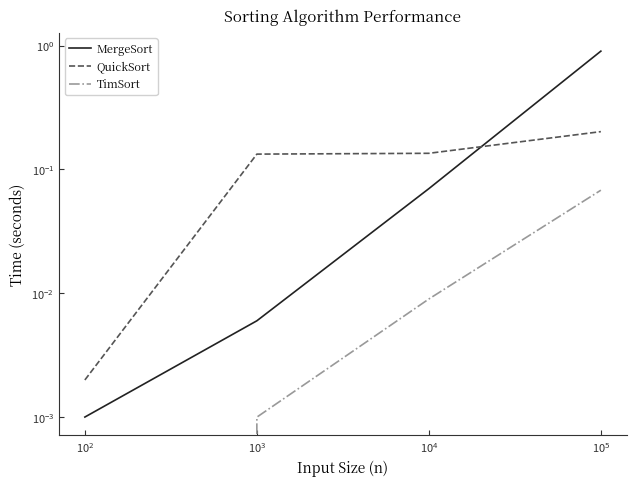

How many data points does each series have?

4